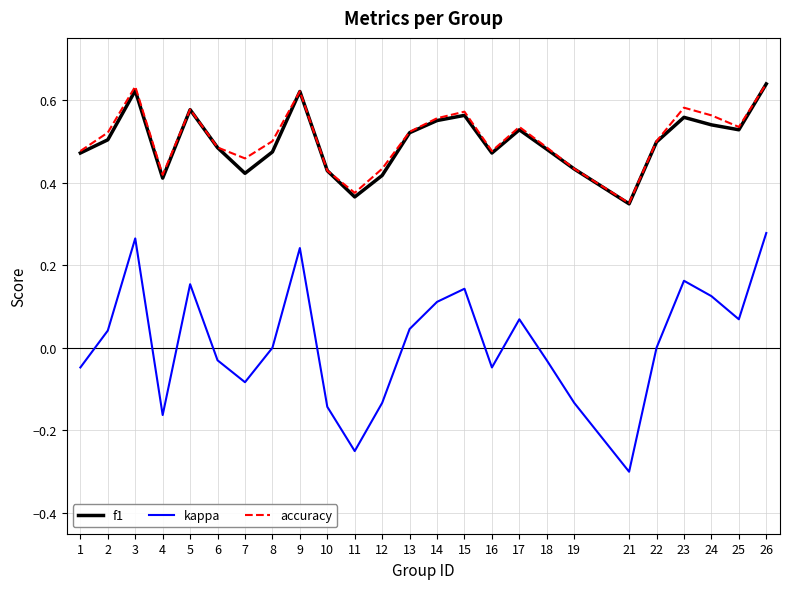

Which series has the largest range (max minus min)?

kappa